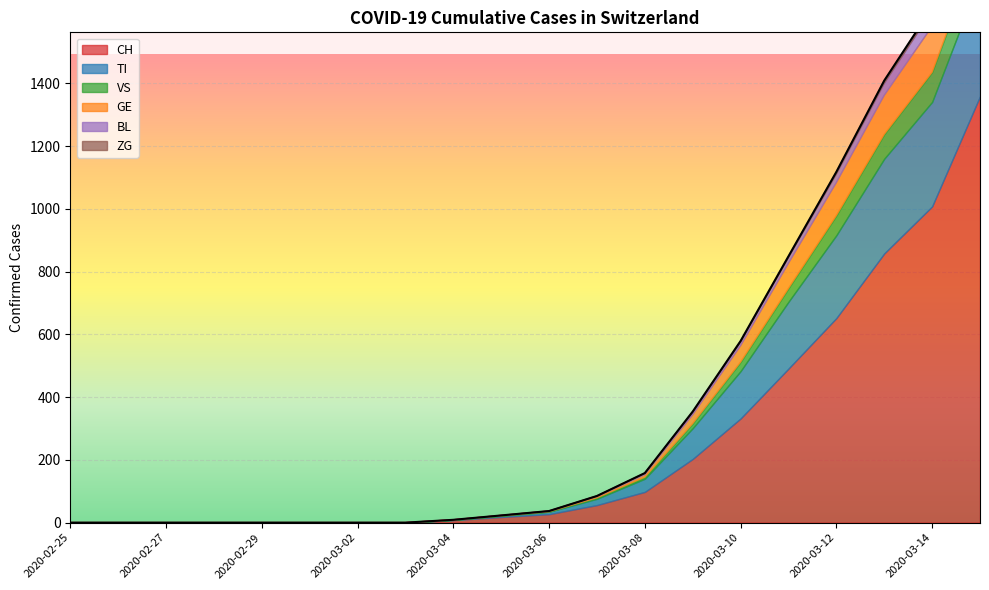

At how many categories does at least one series exceed 520?

4